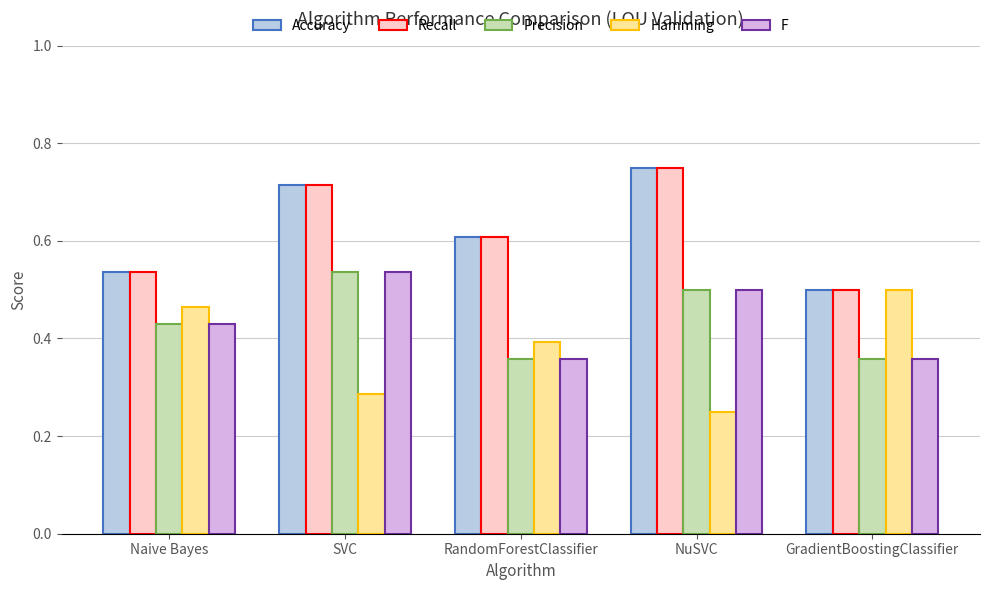

What is the sum of the Precision values at SVC and NuSVC?

1.0